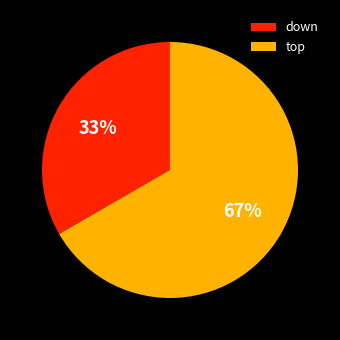

Which slice represents more than half of the pie?

top